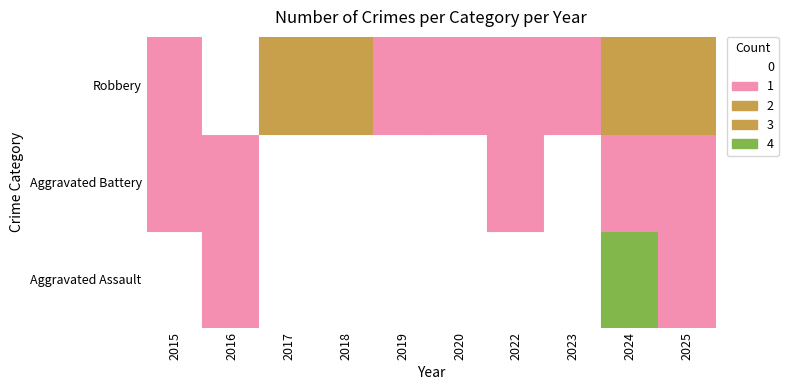

How many series are shown in this chart?

3